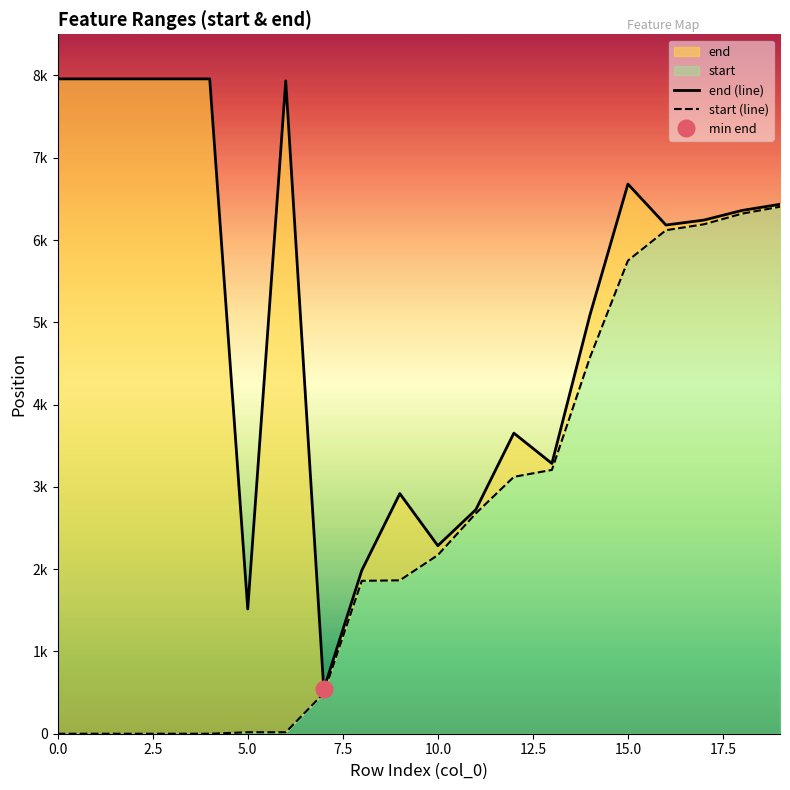

How many values in the start (line) series are below 2171?

10